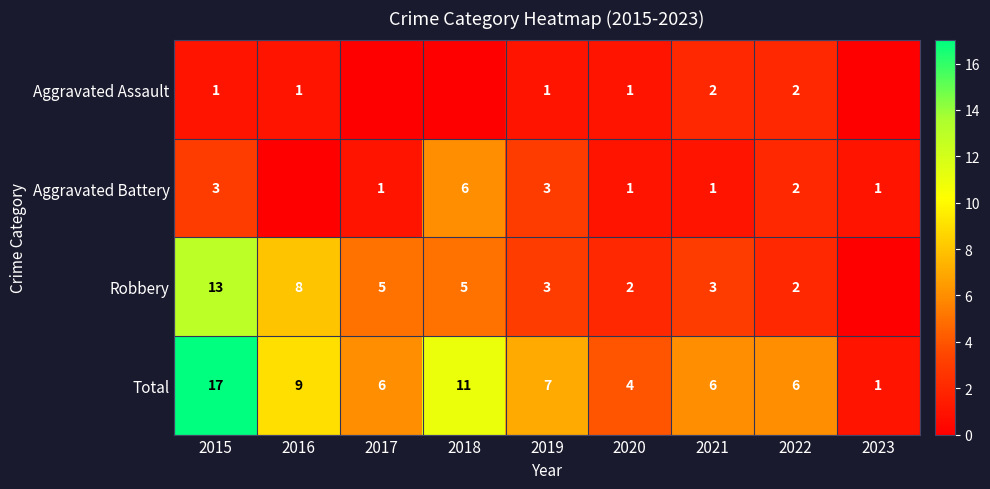

Read the Total value at 2016.

9